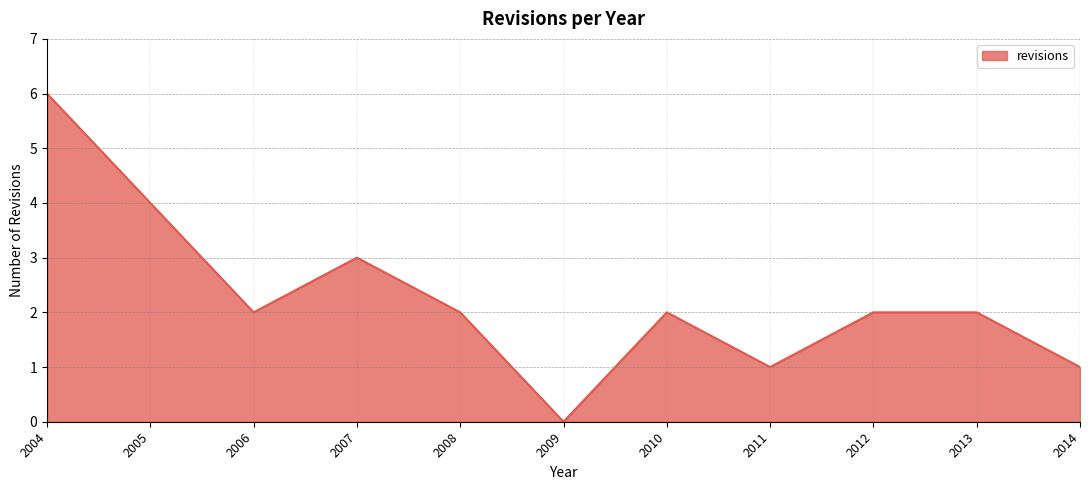

At which category does the data reach its first local valley?

2006